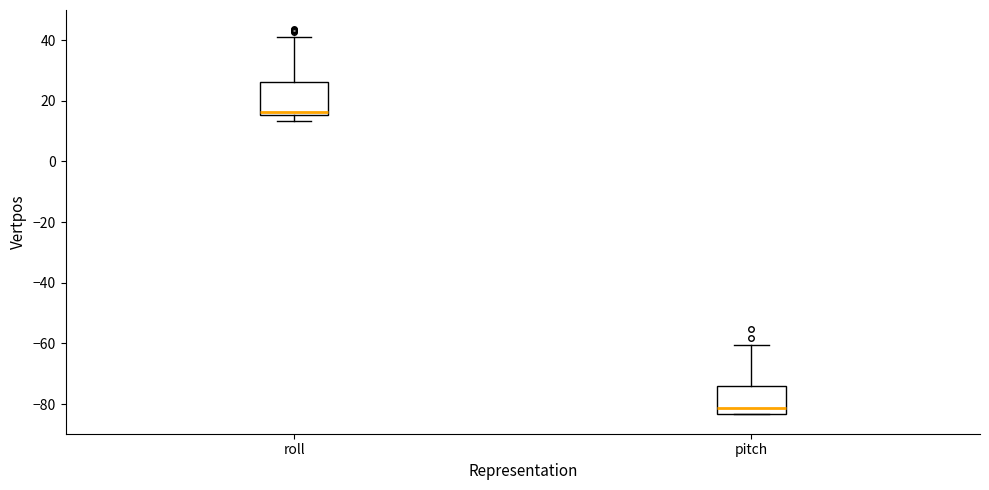

Where does the upper whisker of the box for roll end on the y-axis? The values are not printed on the chart, so give them approximately, as read against the axis.

42